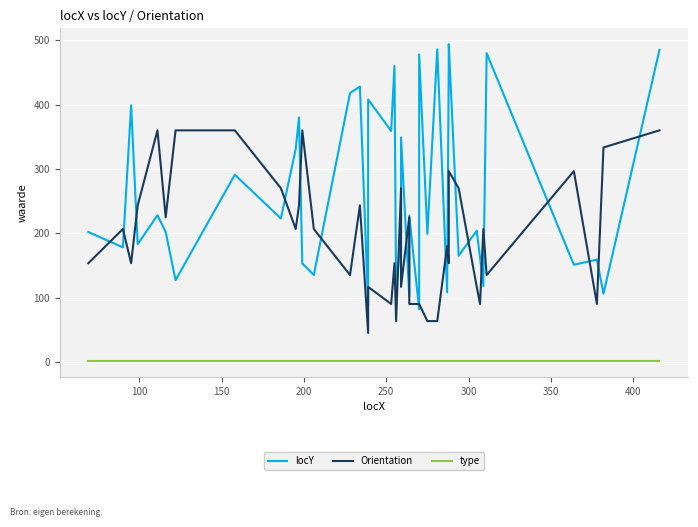

Is it true that locY equals 212.8 at 35?

False